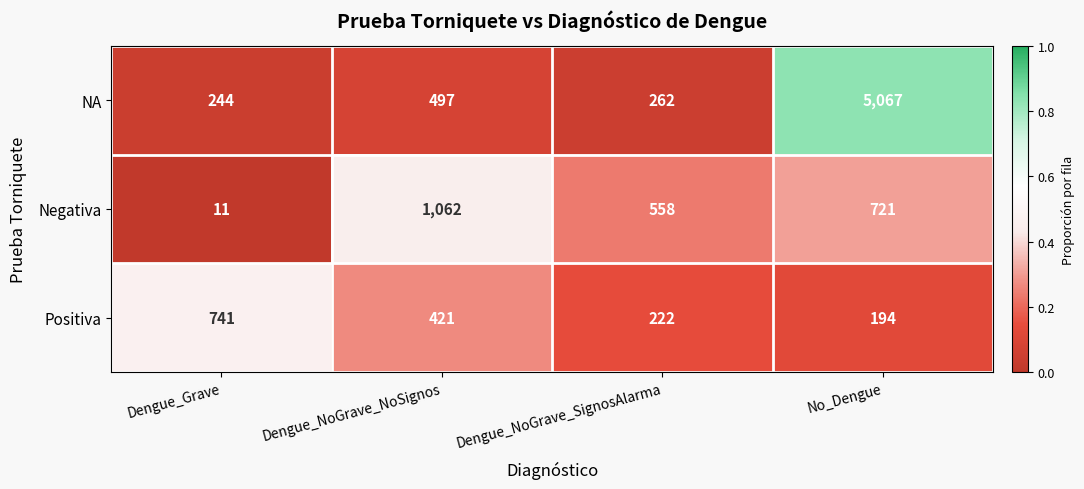

Which series changed the most between Dengue_Grave and Dengue_NoGrave_NoSignos?

Negativa